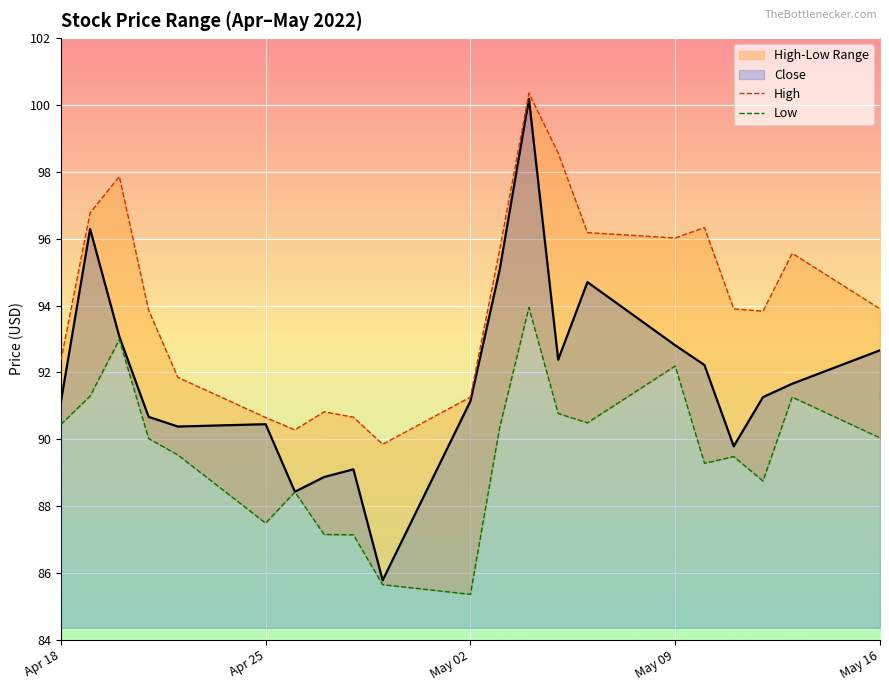

What is the lowest value of the Low series?

85.4